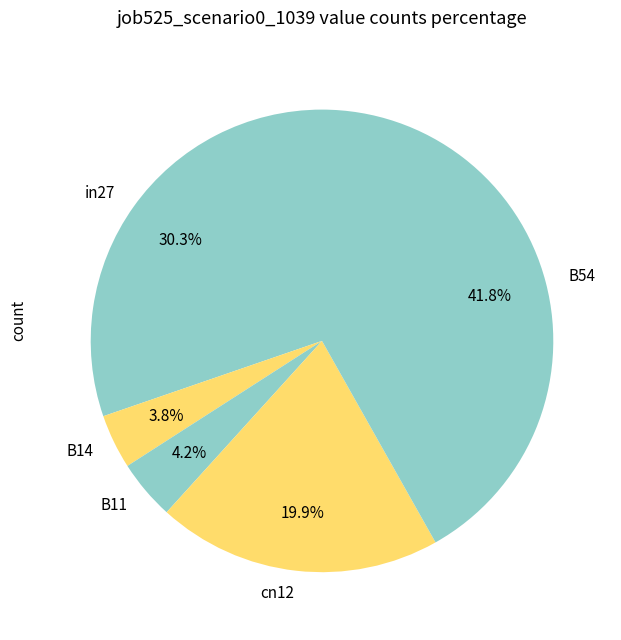

What is the largest slice in the pie chart?

B54